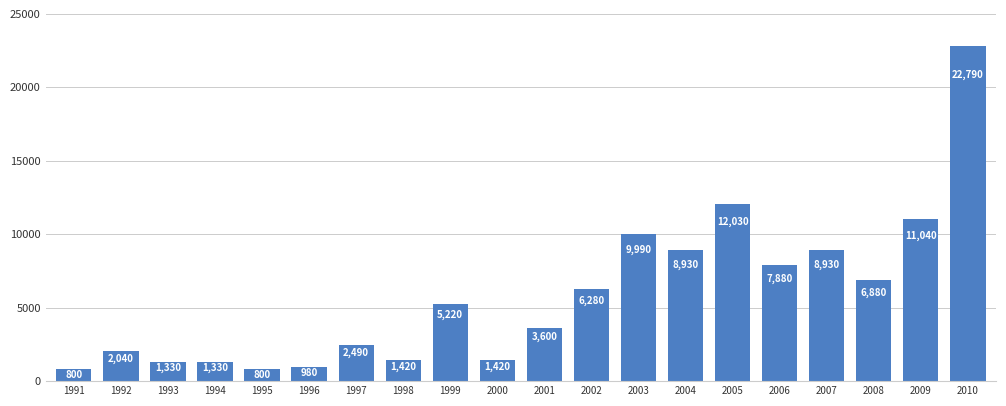

Count the number of data series in this chart.

1